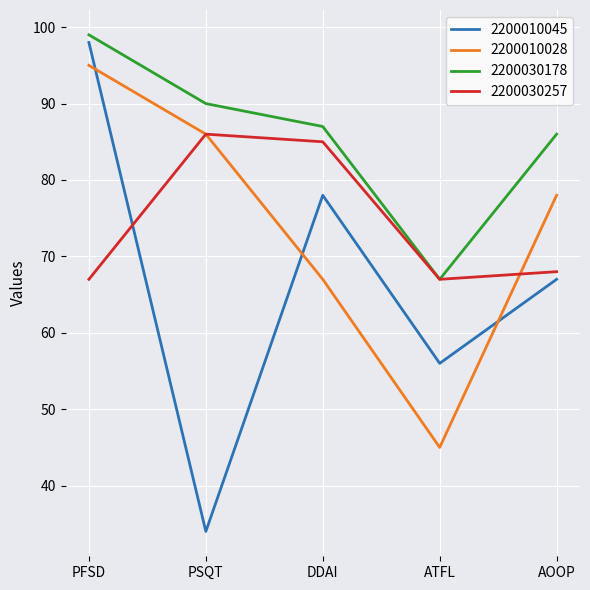

True or false: 2200010028 has more than 2 interior local peaks.

False